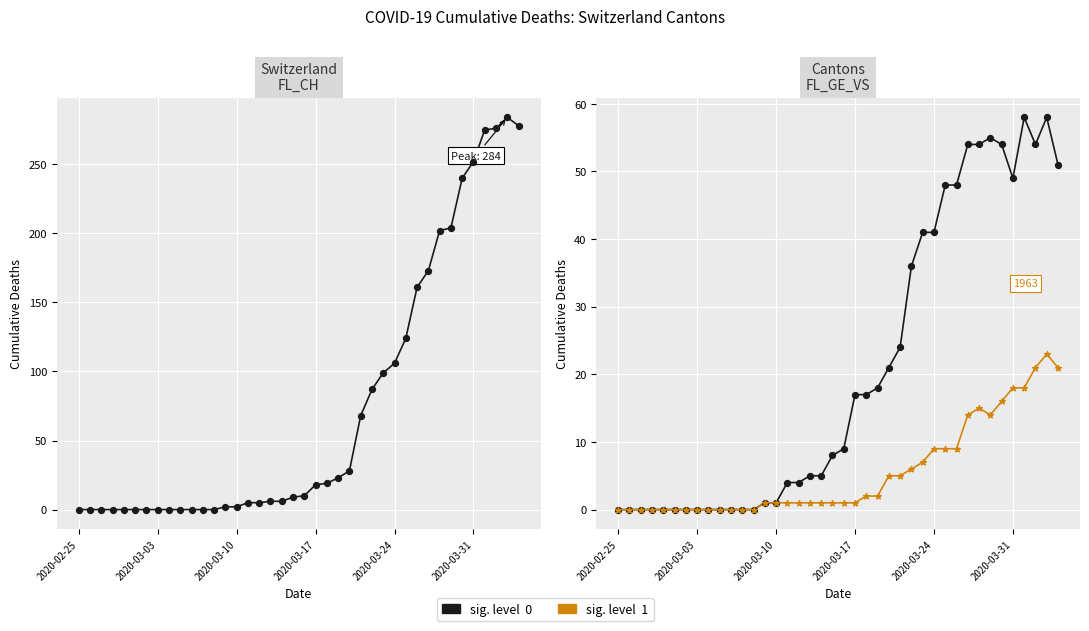

Which series has the widest spread of Y values?

CH